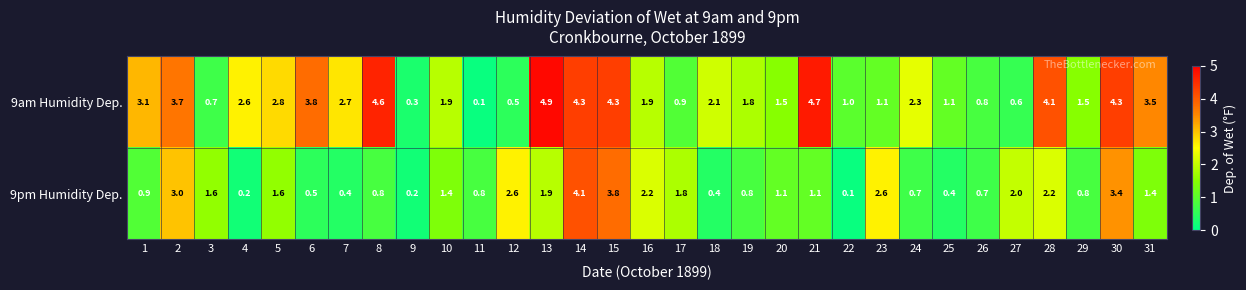

True or false: 9am Humidity Dep. has a value of 0.7 at 3.

True